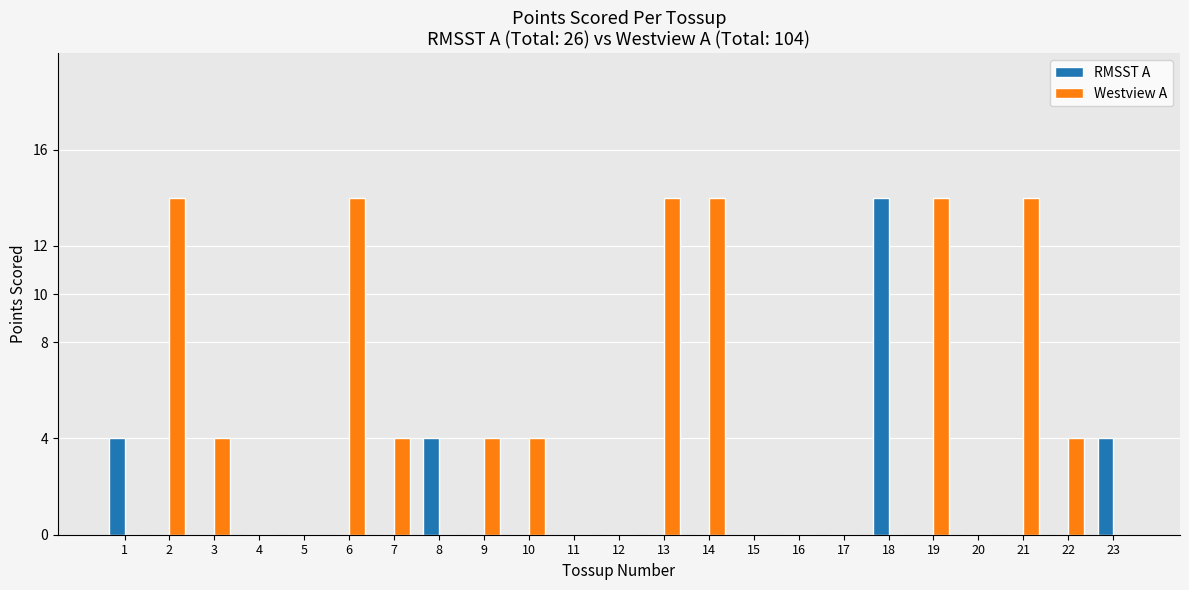

Reading left to right, transcribe all the data shown in this chart.

RMSST A: 1=4	2=0	3=0	4=0	5=0	6=0	7=0	8=4	9=0	10=0	11=0	12=0	13=0	14=0	15=0	16=0	17=0	18=14	19=0	20=0	21=0	22=0	23=4
Westview A: 1=0	2=14	3=4	4=0	5=0	6=14	7=4	8=0	9=4	10=4	11=0	12=0	13=14	14=14	15=0	16=0	17=0	18=0	19=14	20=0	21=14	22=4	23=0